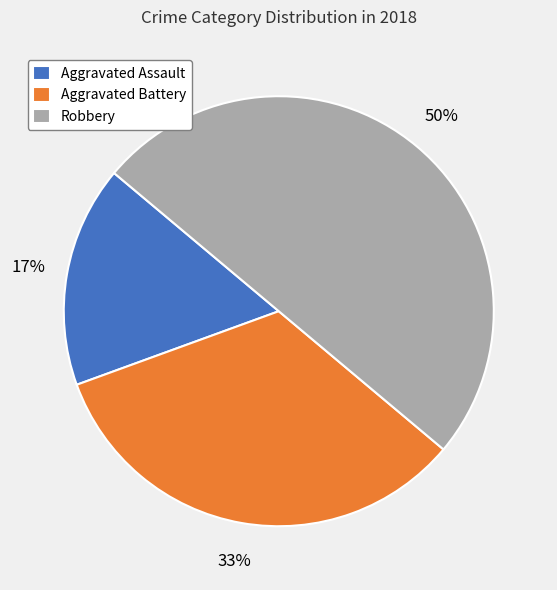

To the nearest percent, what is the difference between the largest and smallest slice percentages?

33%